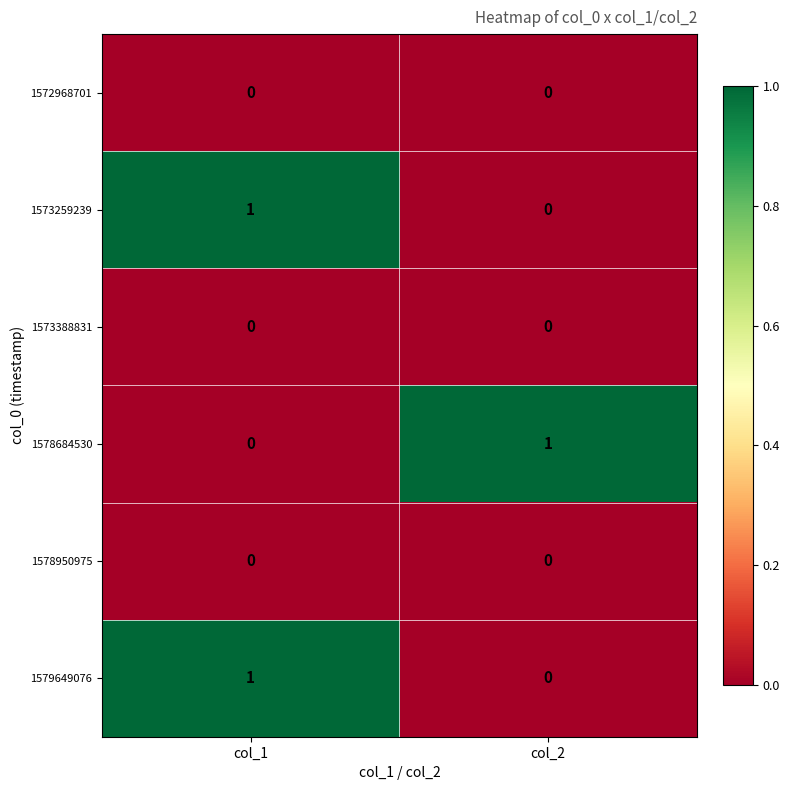

At how many categories does at least one series exceed 0?

2